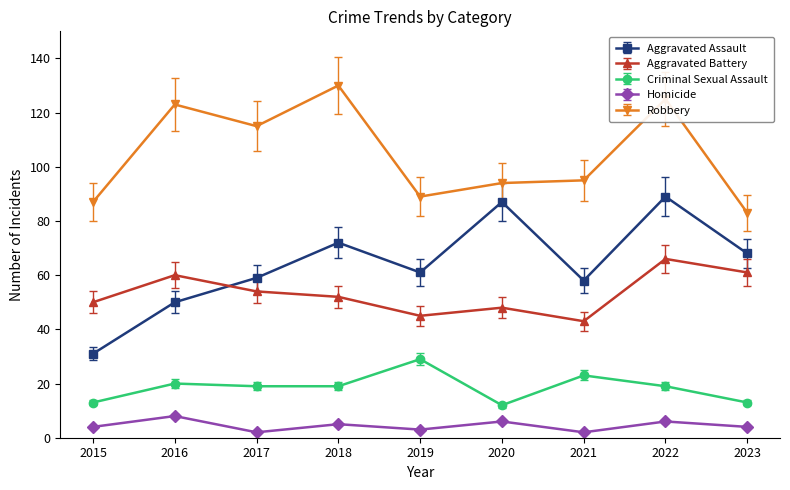

What is the minimum value for Homicide?

2